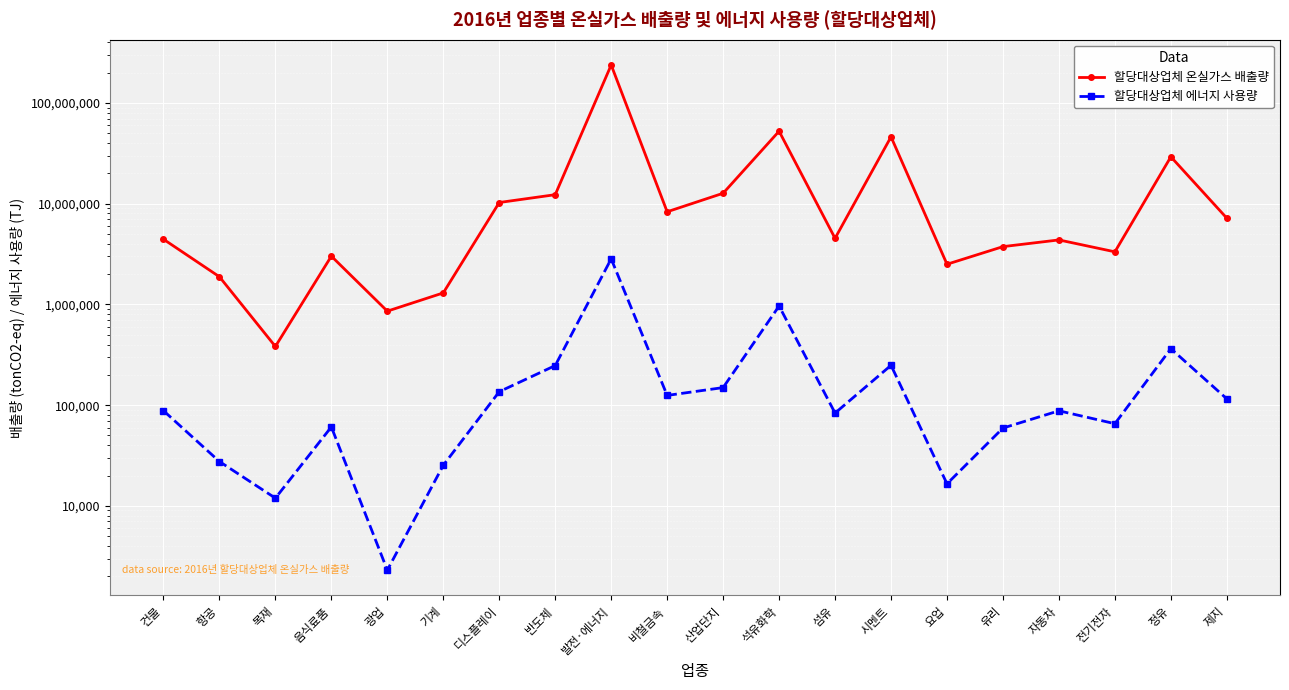

How many interior local peaks does the 할당대상업체 에너지 사용량 series have?

6